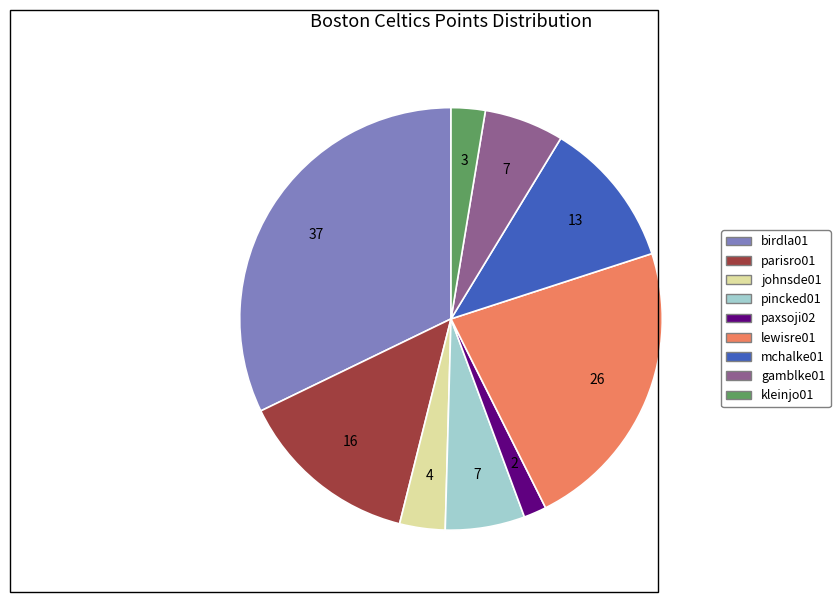

Combined, do mchalke01 and parisro01 account for over 50%?

No